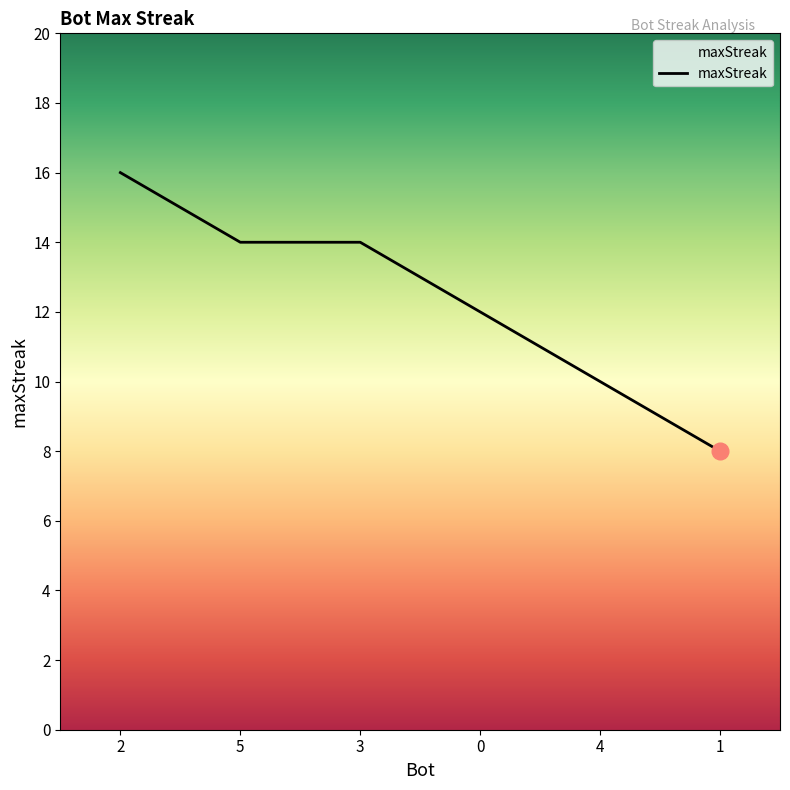

True or false: the data shows 7 at 4.

False